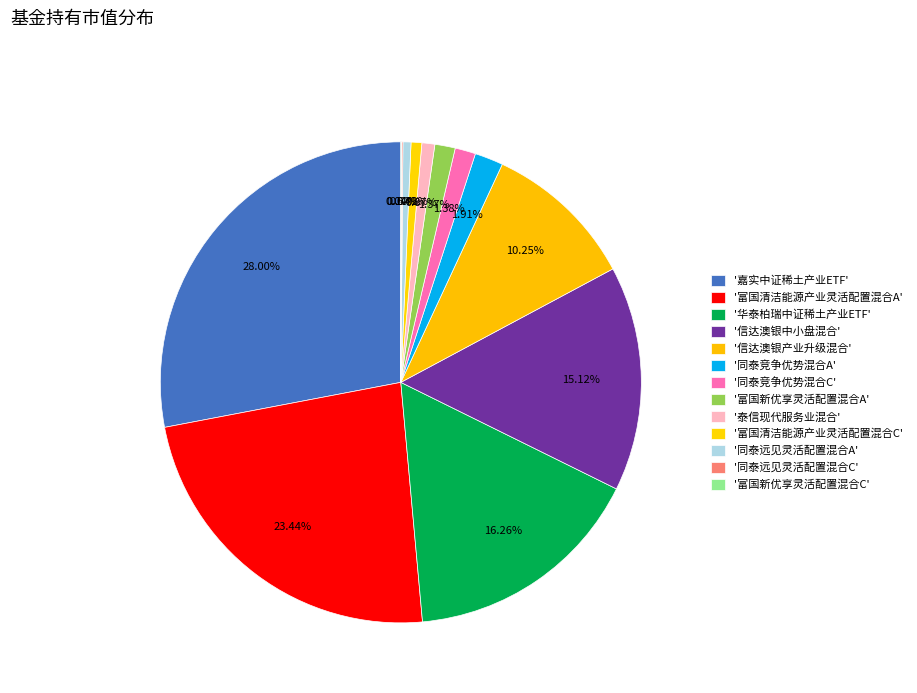

Which slice is the smallest?

富国新优享灵活配置混合C